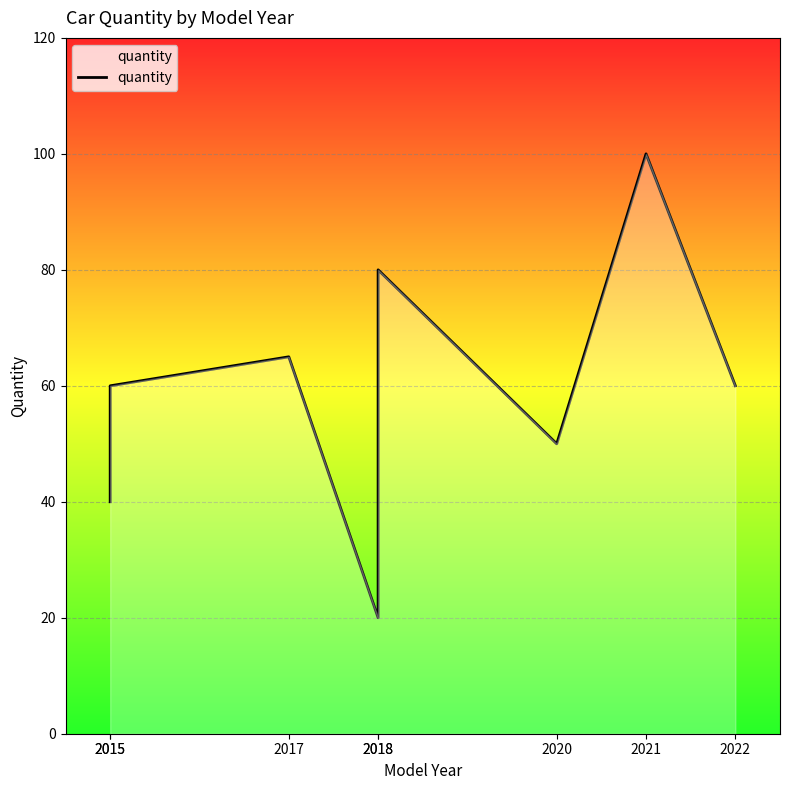

True or false: the data has more than 1 interior local peaks.

True